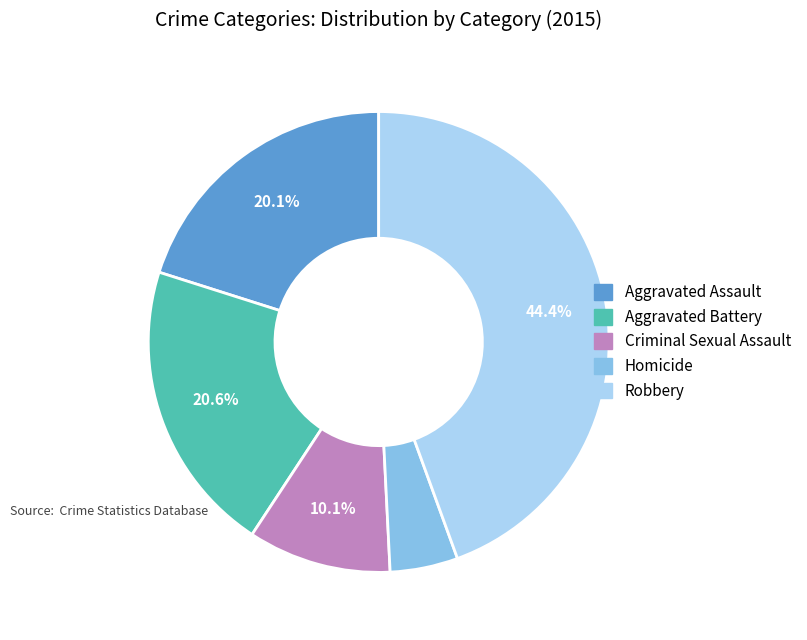

Is the sum of Homicide and Aggravated Assault greater than half?

No